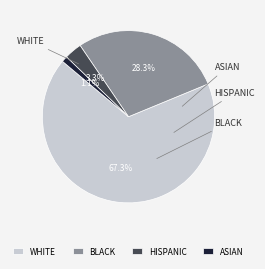

Does any single category account for the majority?

Yes